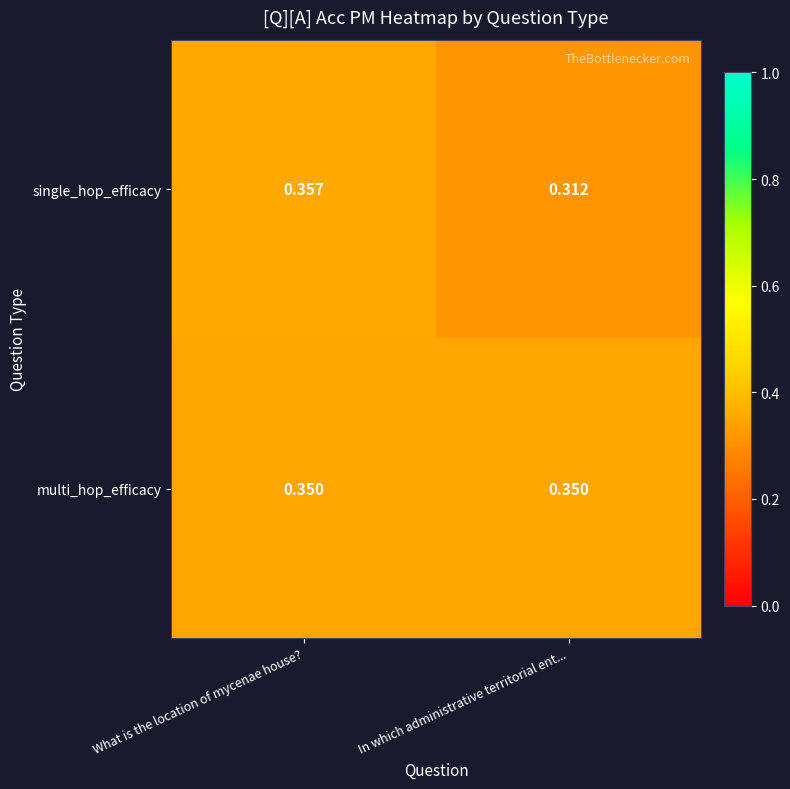

Rank the series at What is the location of mycenae house? from lowest to highest value.

multi_hop_efficacy, single_hop_efficacy